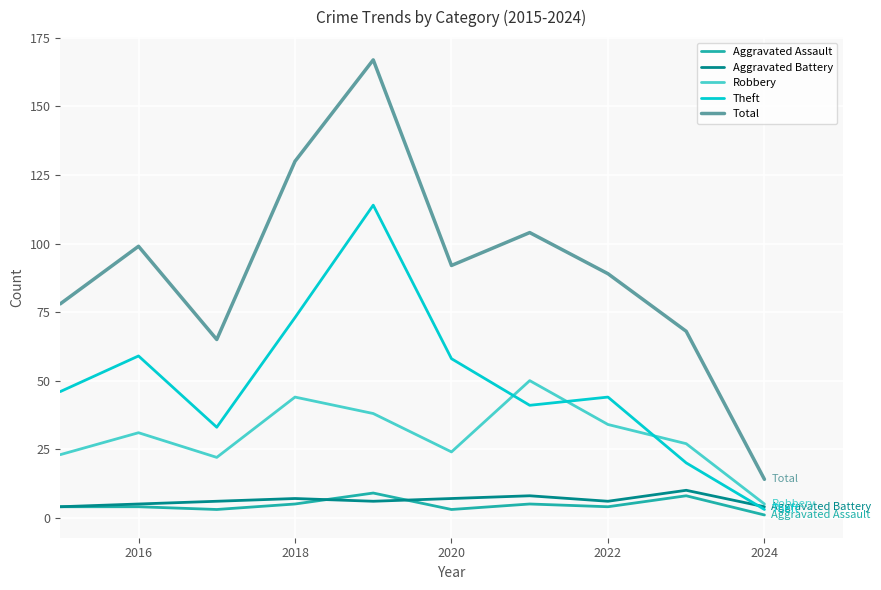

True or false: Aggravated Battery and Total cross at least once.

False